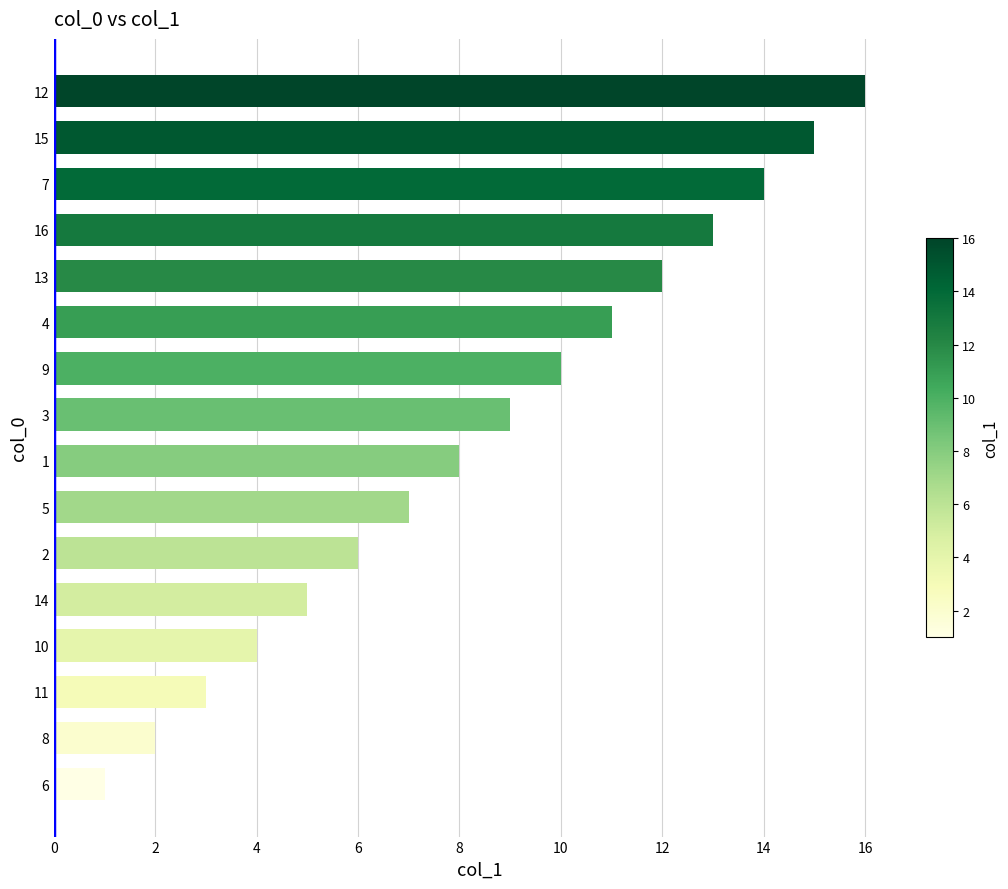

Approximately how many times larger is the value at 2 compared to 16?

0.5